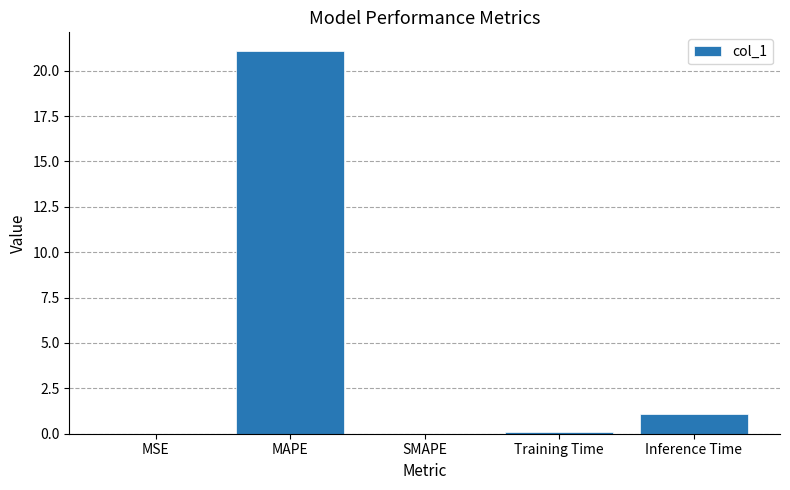

The value at MAPE is 21.1. True or false?

True